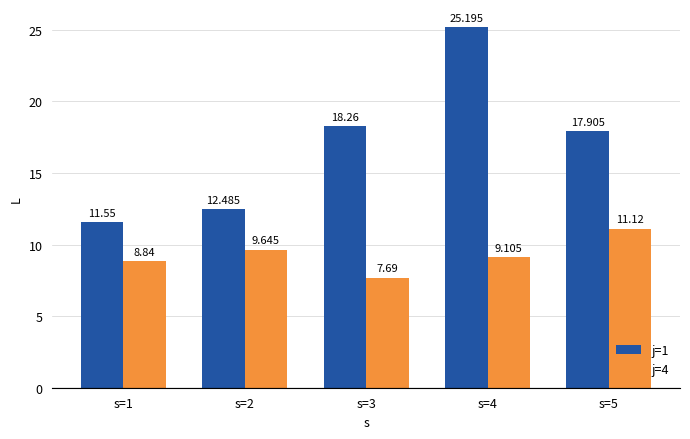

Does the chart contain any negative values?

No